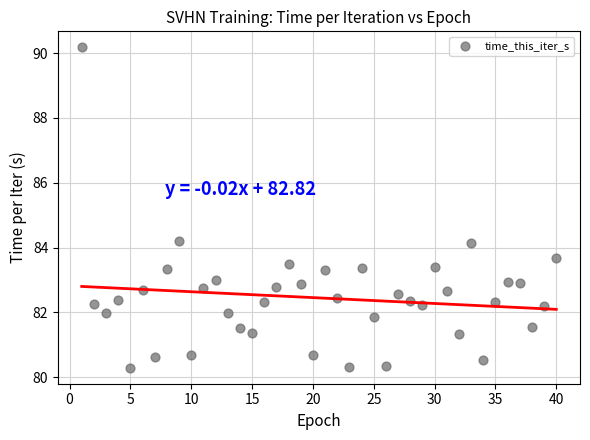

What is the range of Y values (max minus min)?

9.9